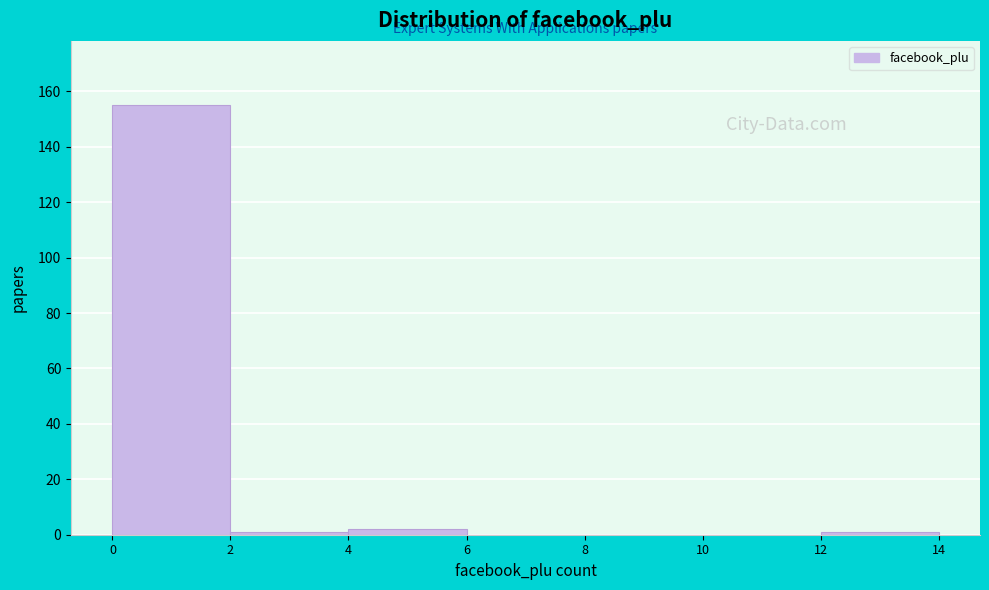

Which range on the x-axis has the tallest bar?

0 to 2